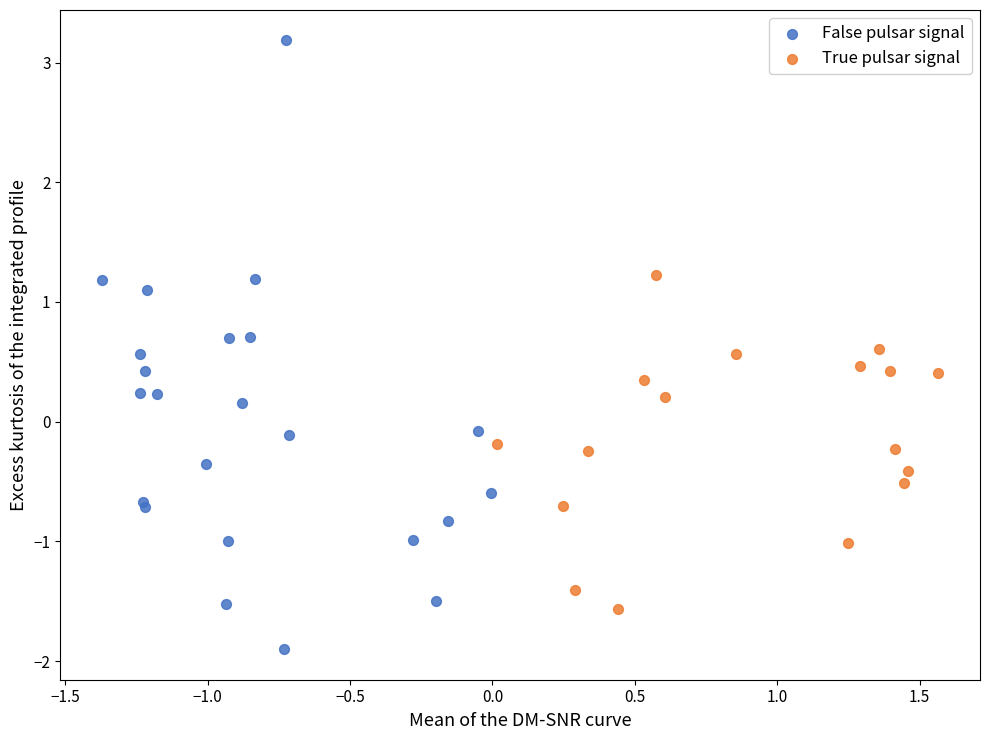

Which series contains the lowest Y value?

False pulsar signal